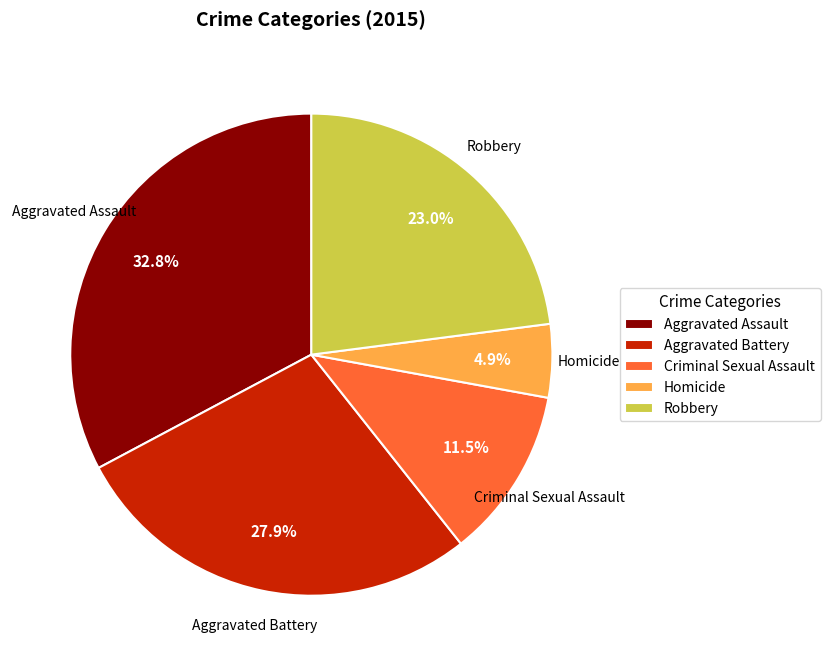

Which has a higher value, Robbery or Aggravated Battery?

Aggravated Battery